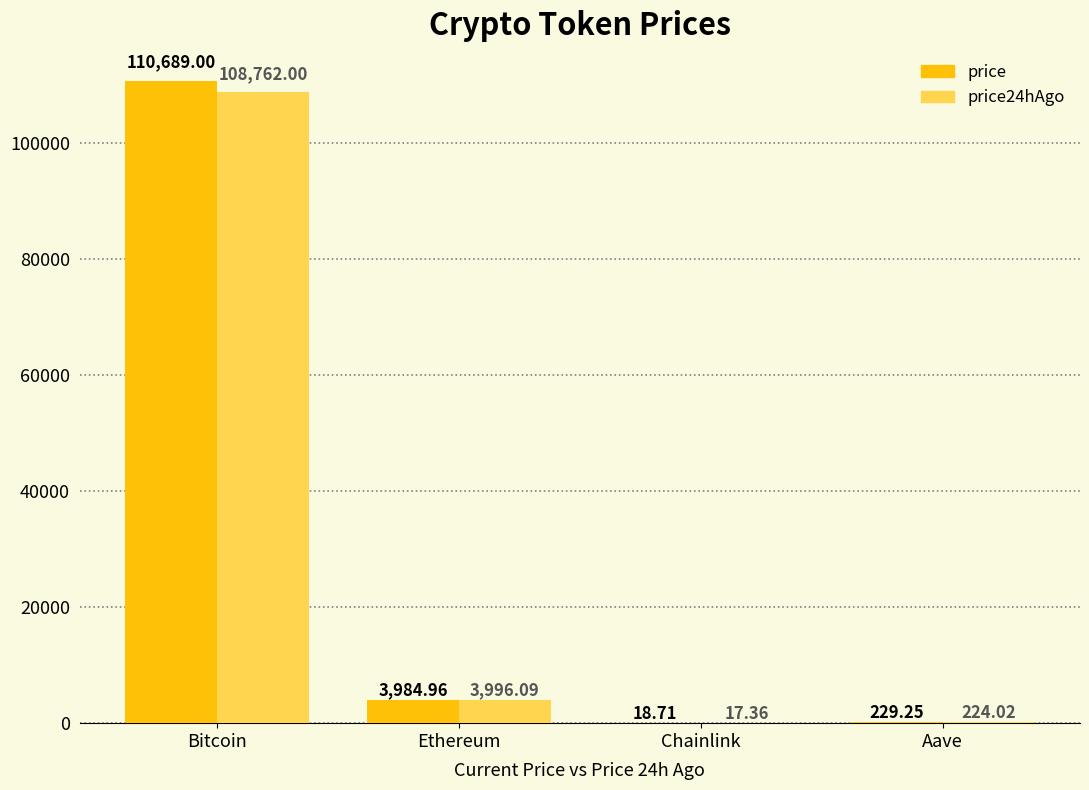

At which label is price closest to 55353?

Ethereum